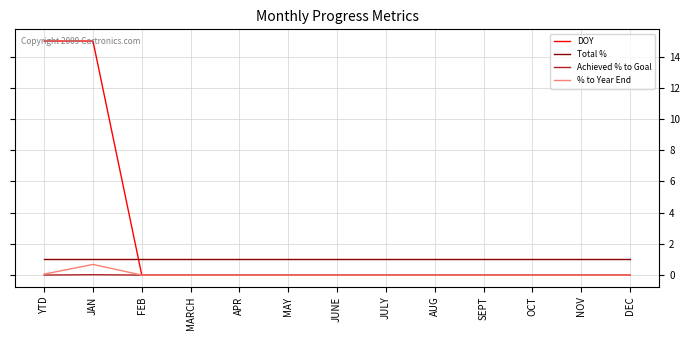

What is the maximum value for DOY?

15.0